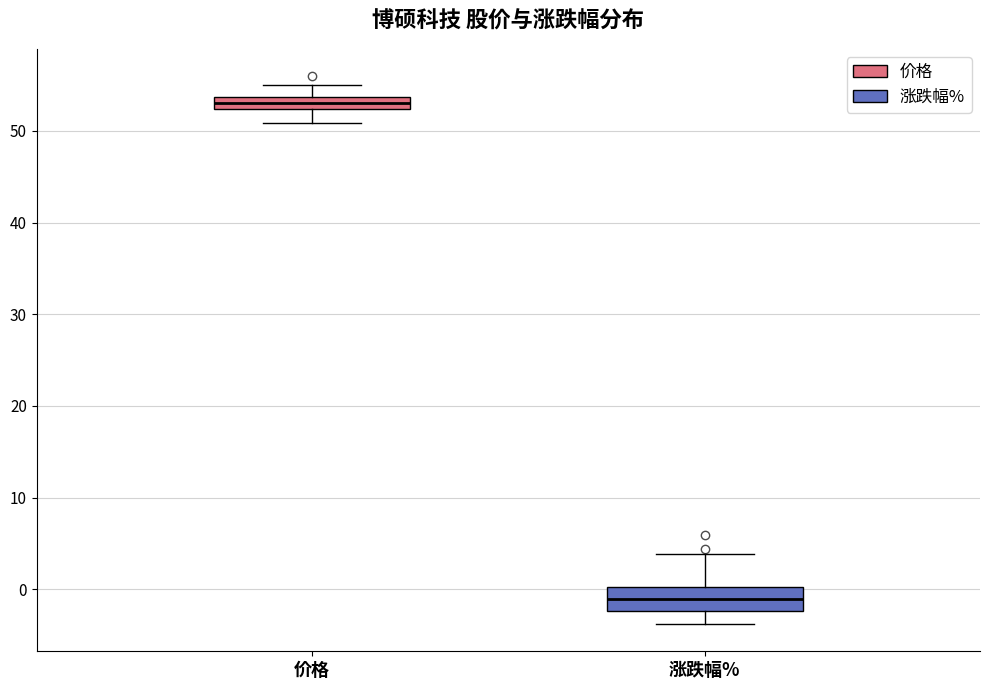

Which box has the highest median line?

价格